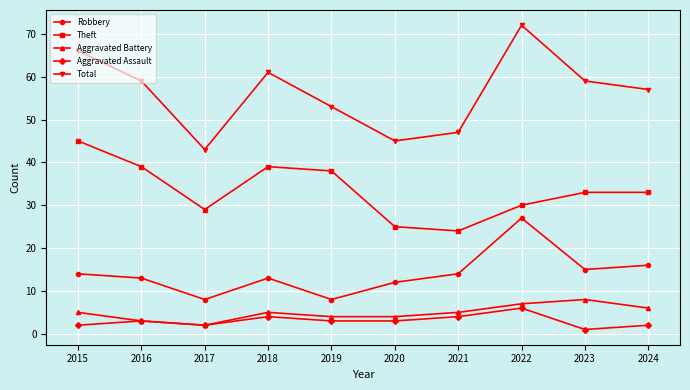

At 2019, list the series in order from largest to smallest.

Total, Theft, Robbery, Aggravated Battery, Aggravated Assault